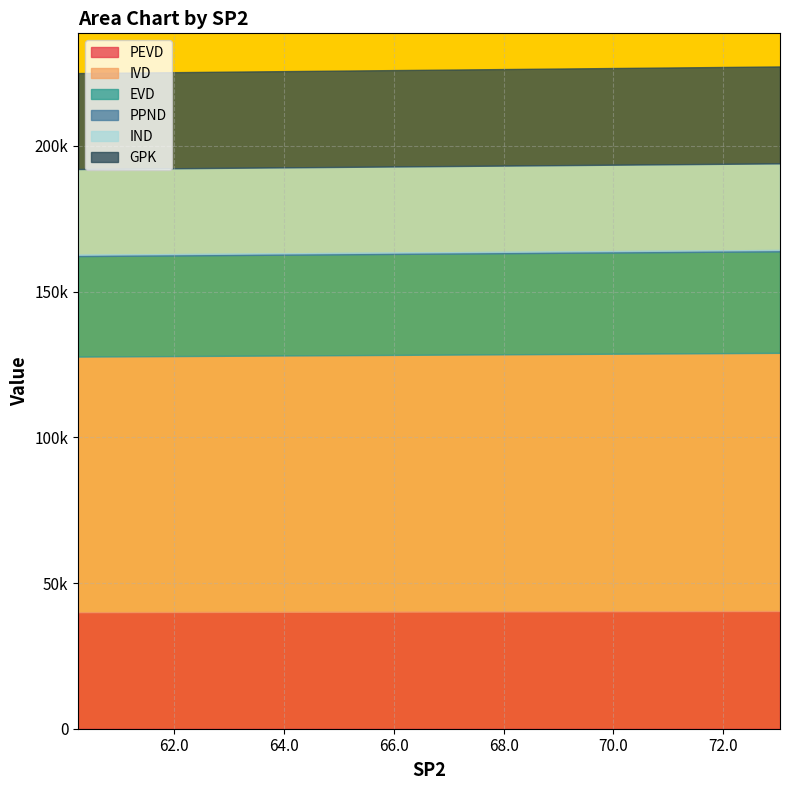

Is it true that PEVD equals 15960.7 at 60.2477524116416?

False